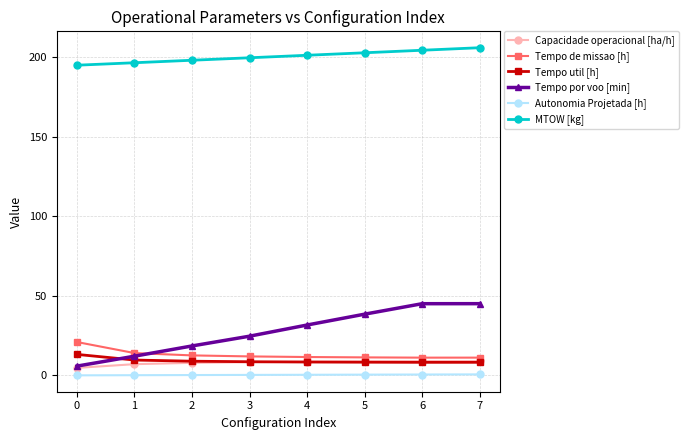

At which label does Tempo por voo [min] first exceed 31?

4